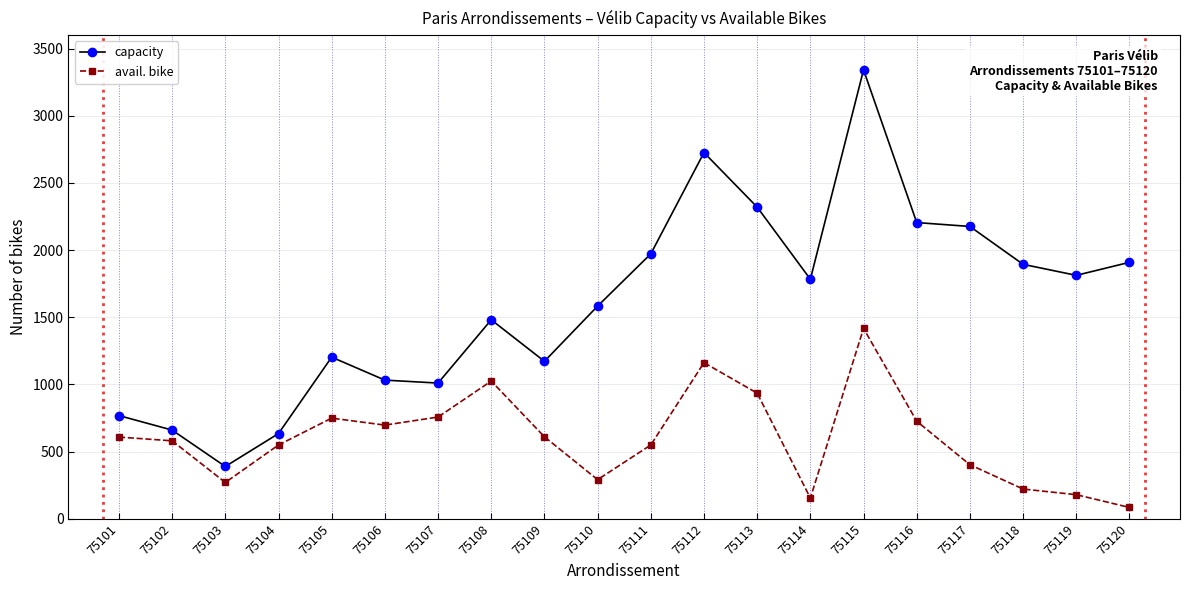

Between 75101 and 75104, which series saw the biggest shift?

capacity